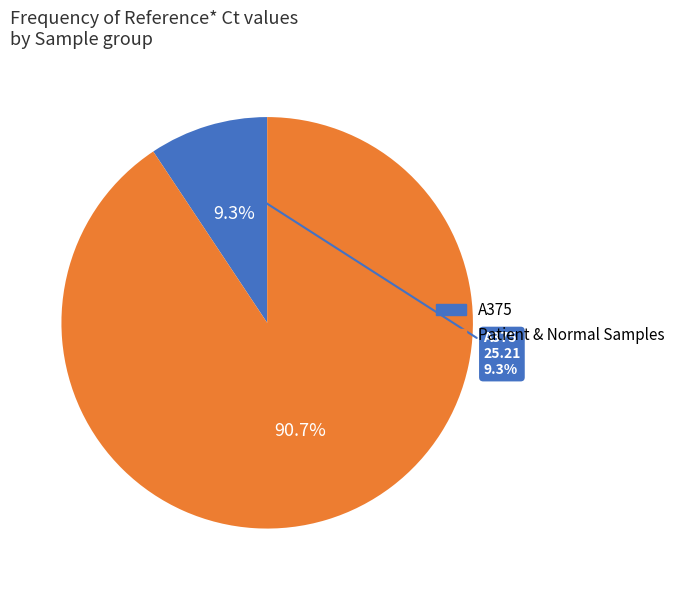

Which category has the smallest portion of the pie?

A375